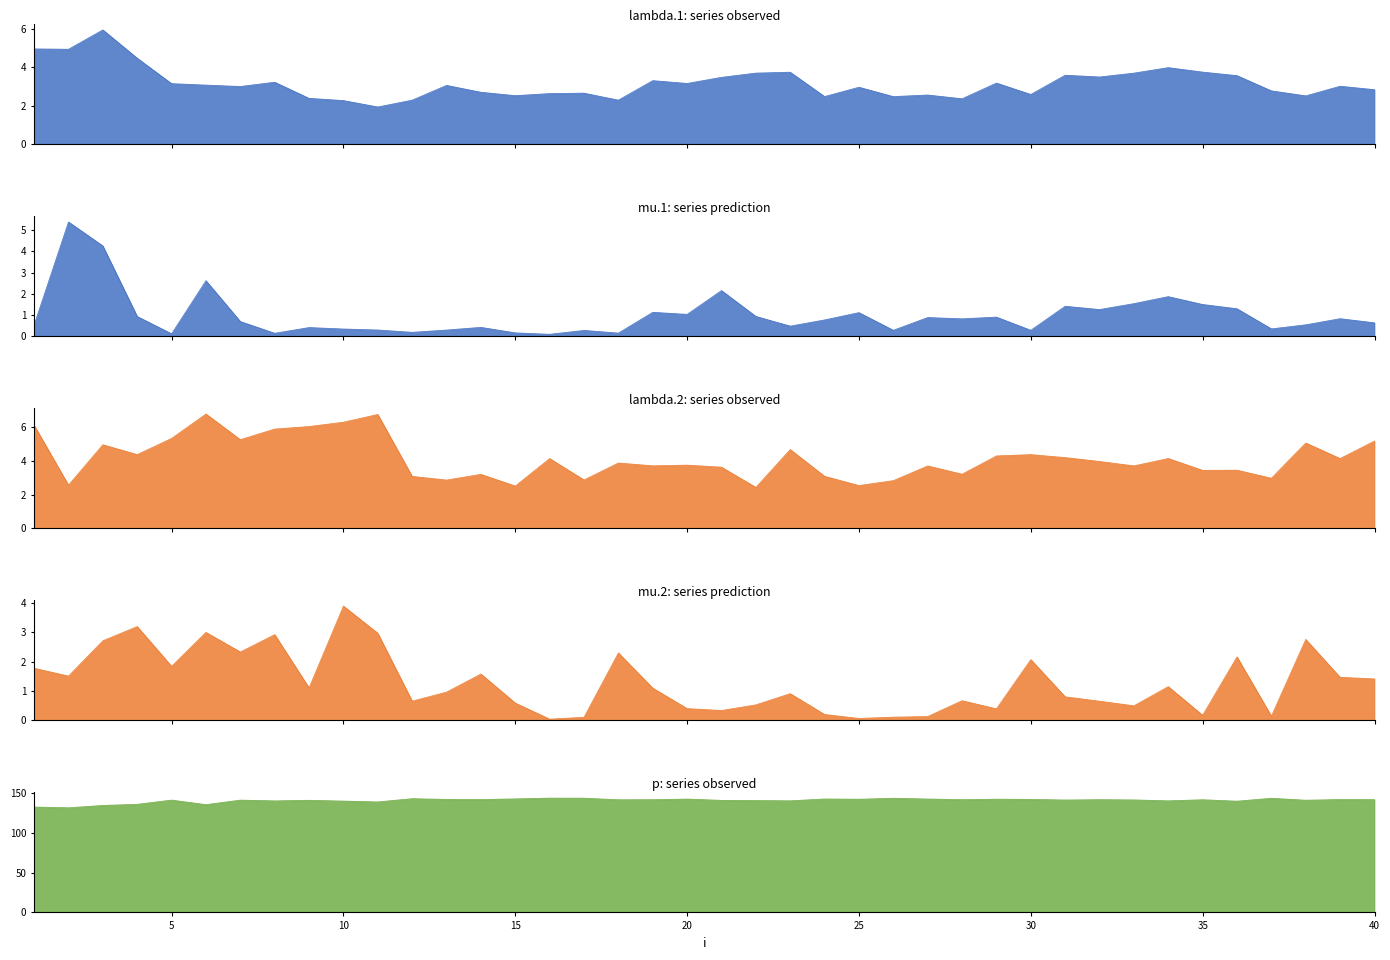

What is the difference between the maximum and minimum values in the lambda.1_line series?

4.0